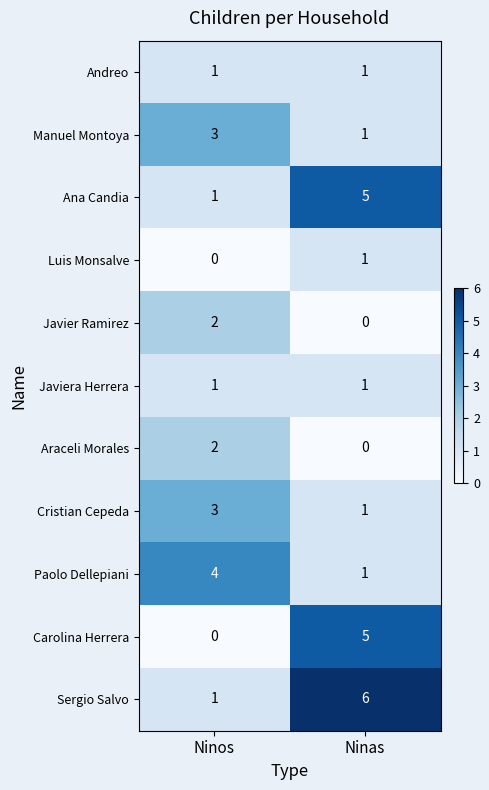

What is the difference between the highest and lowest values at Ninas?

6